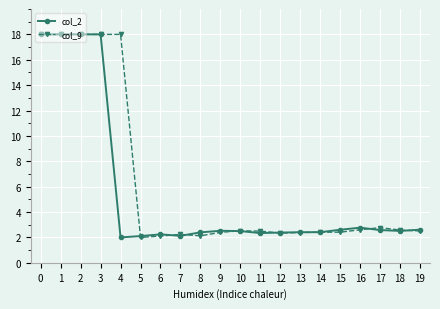

True or false: col_9 and col_2 cross at least once.

True